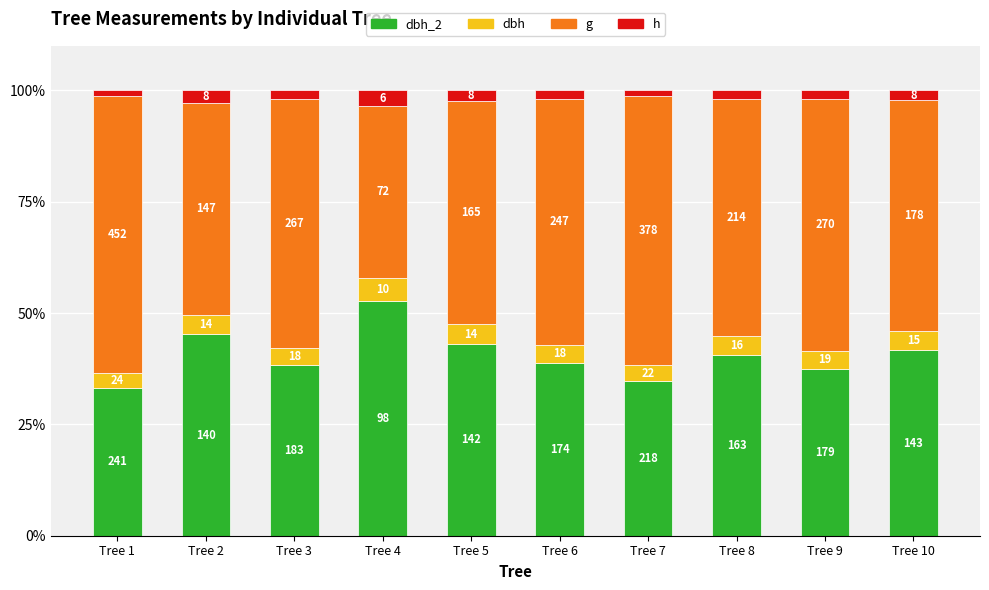

How many bars are there in total?

10